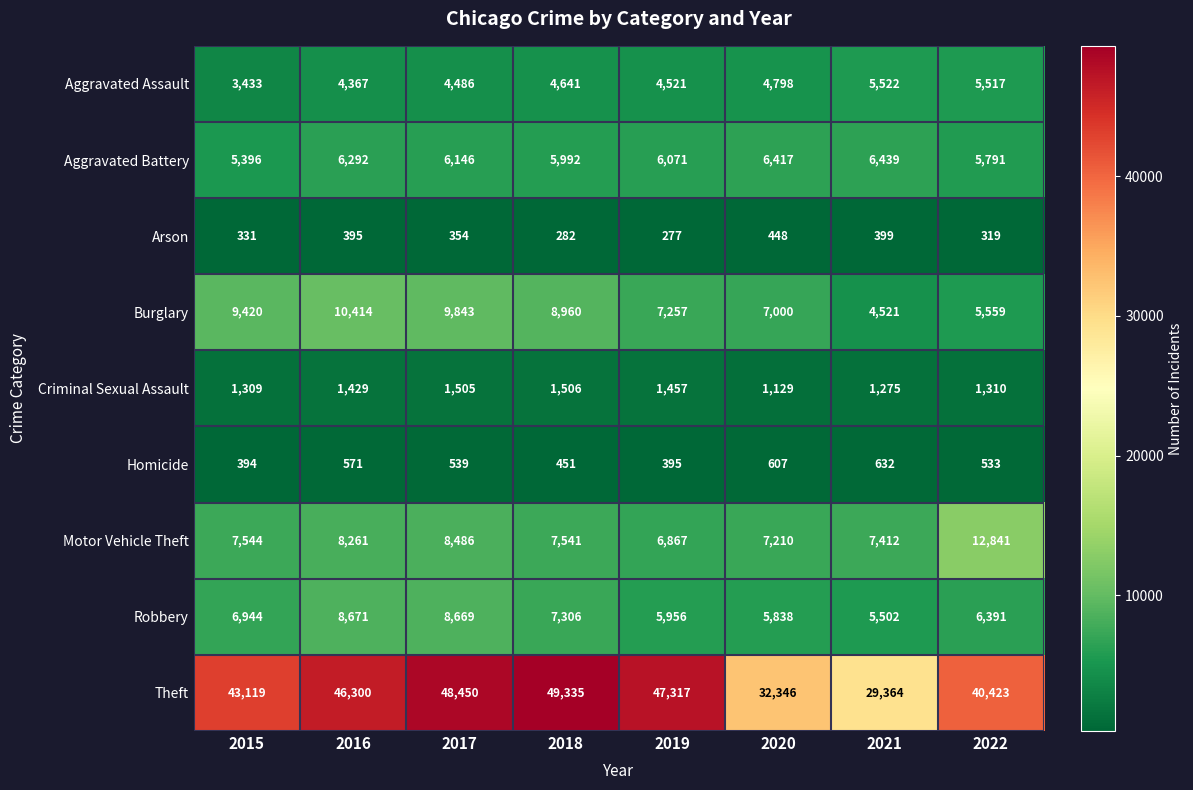

What is the greatest value displayed?

49335